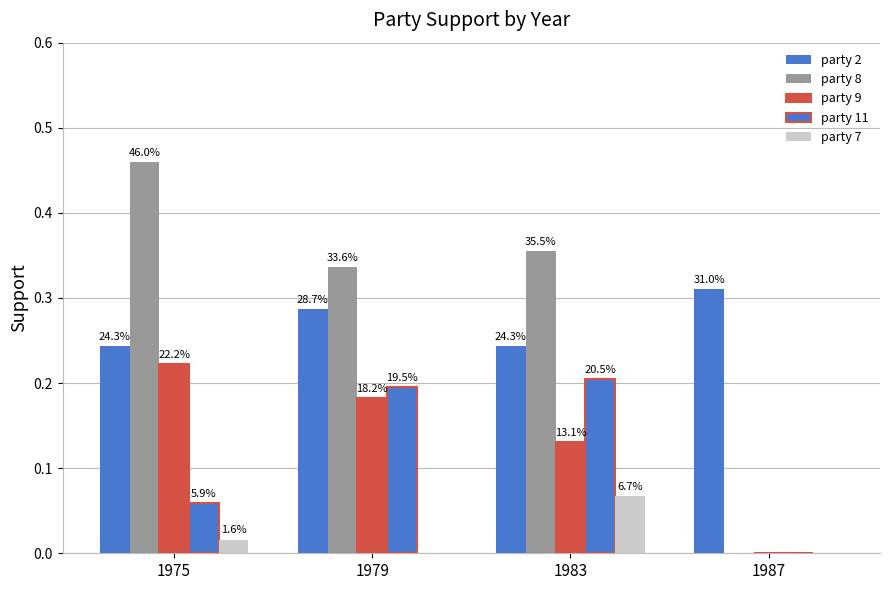

Does the chart contain stacked bars?

No